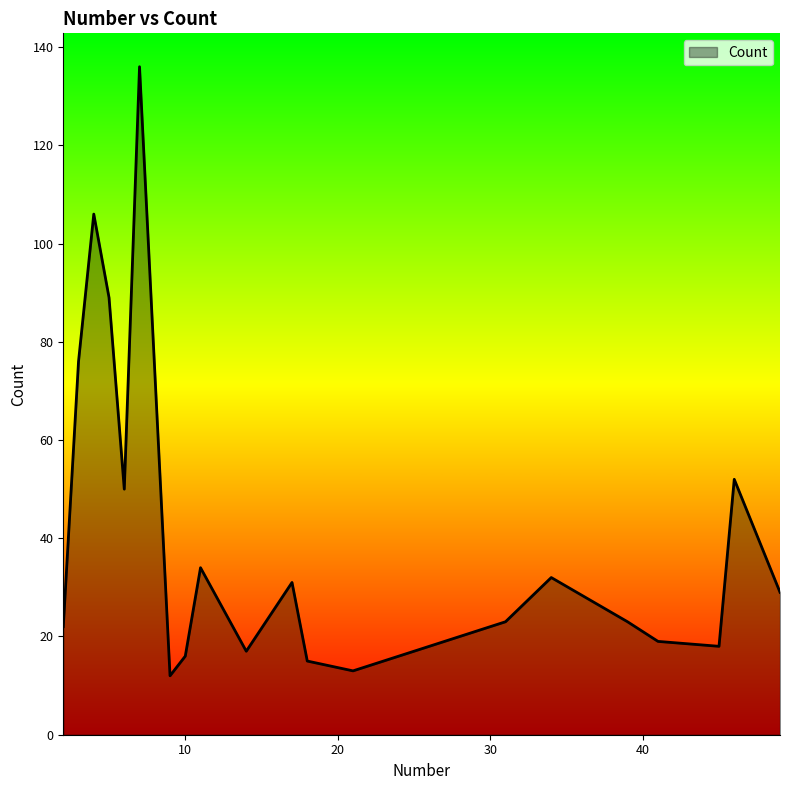

What is the average value?

41